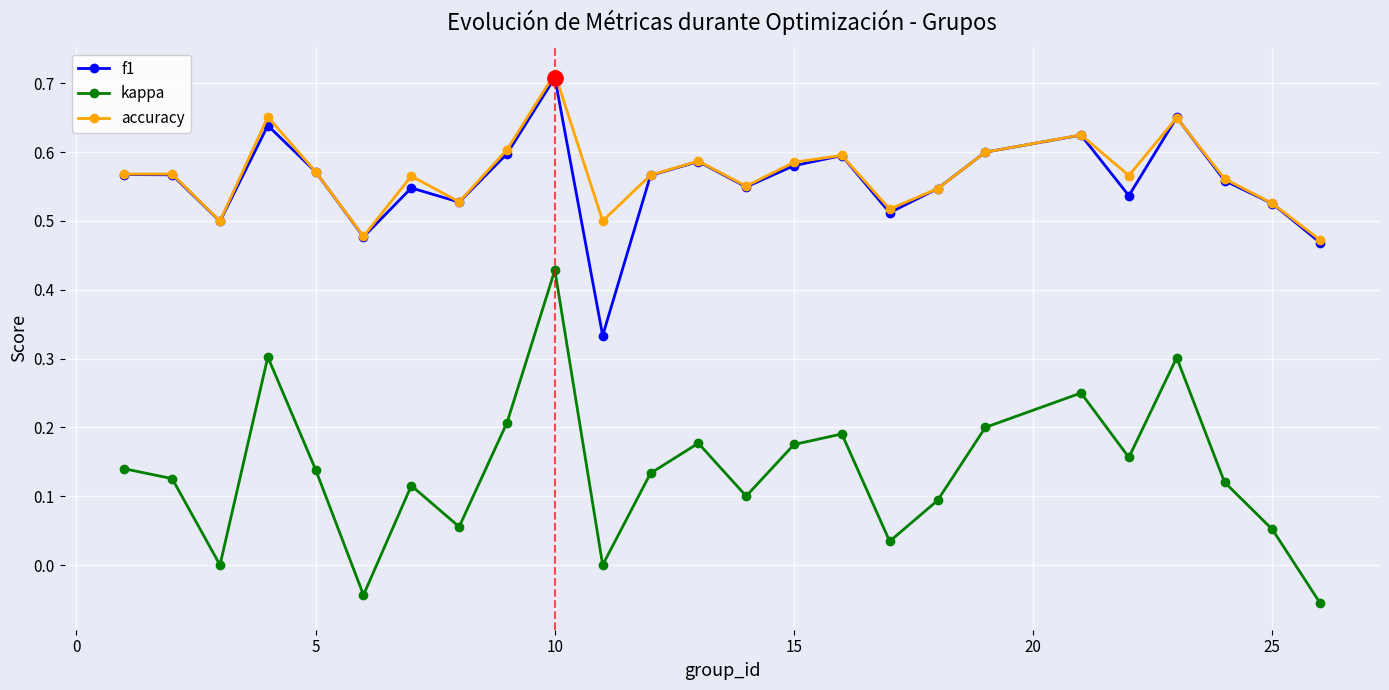

Which series has the widest spread of values?

kappa